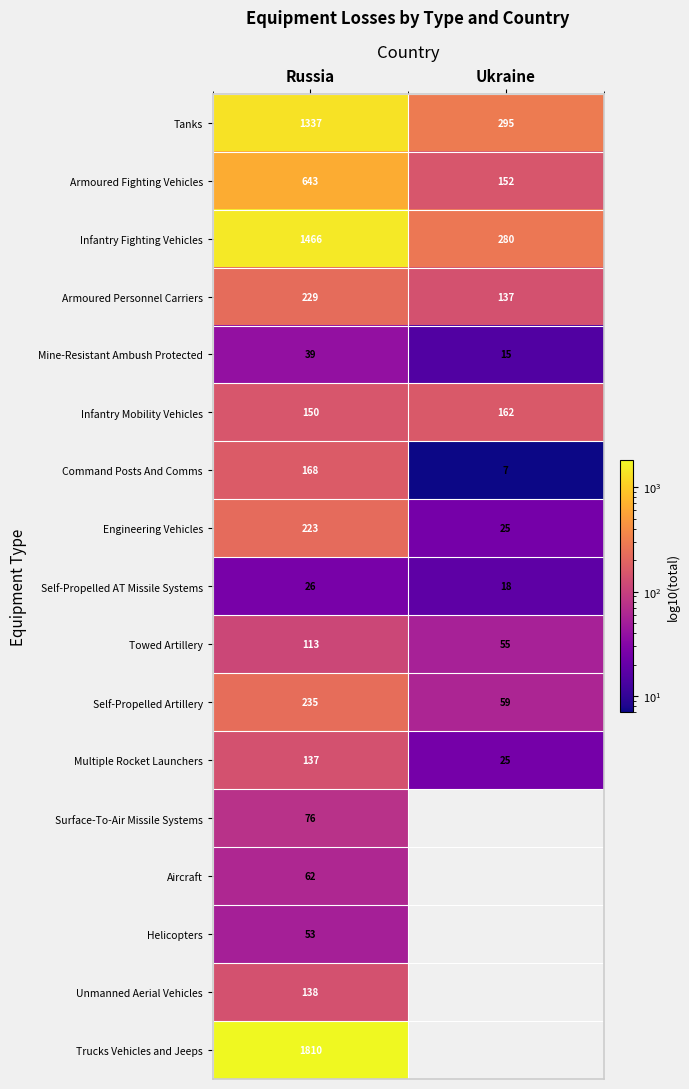

Is it true that Surface-To-Air Missile Systems equals 113 at Russia?

False